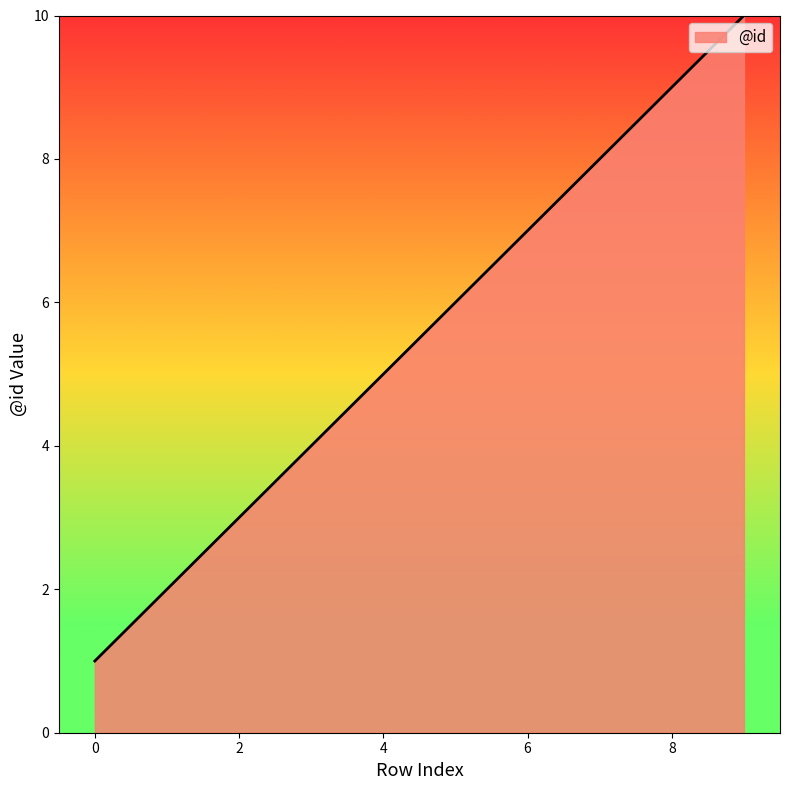

Does the chart have visible grid lines?

No